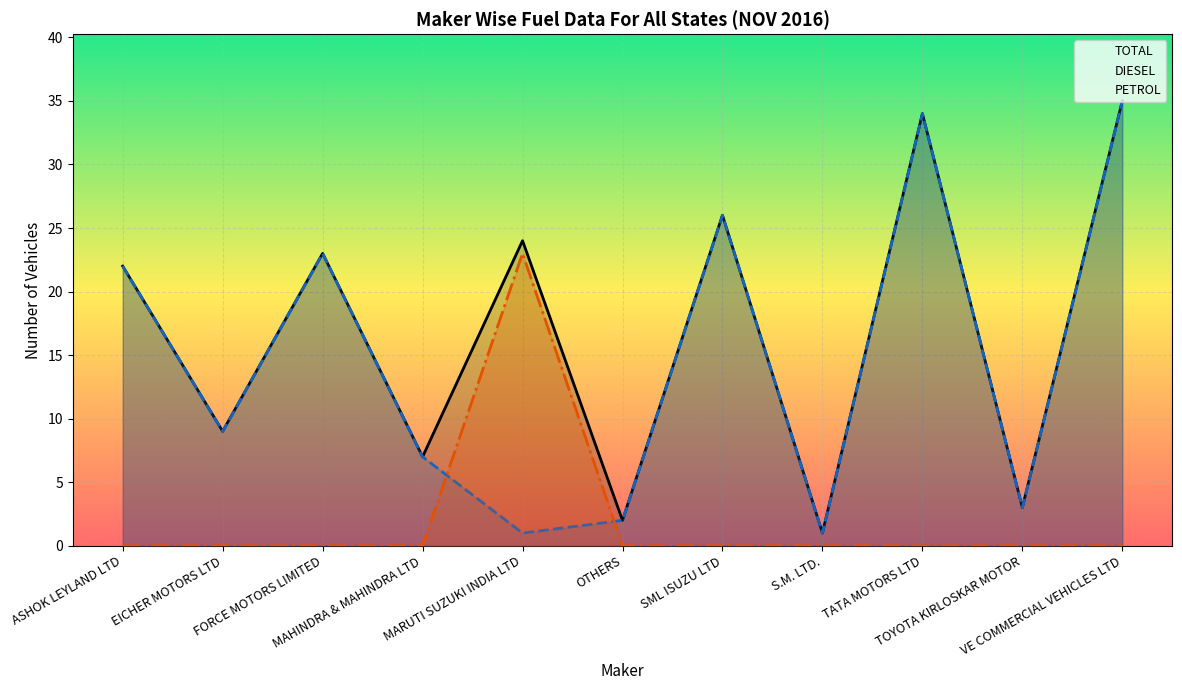

True or false: DIESEL has more than 2 points higher than both neighbors.

True